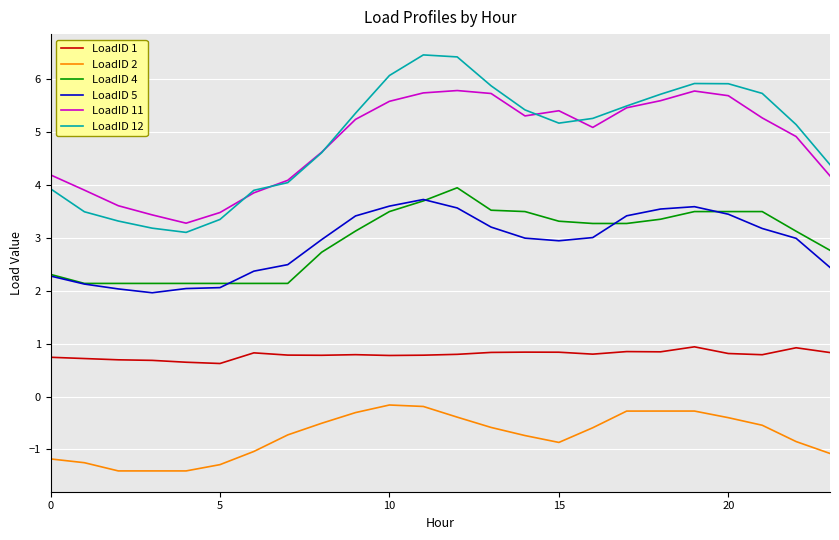

Is this an area chart (filled region under the line)?

No